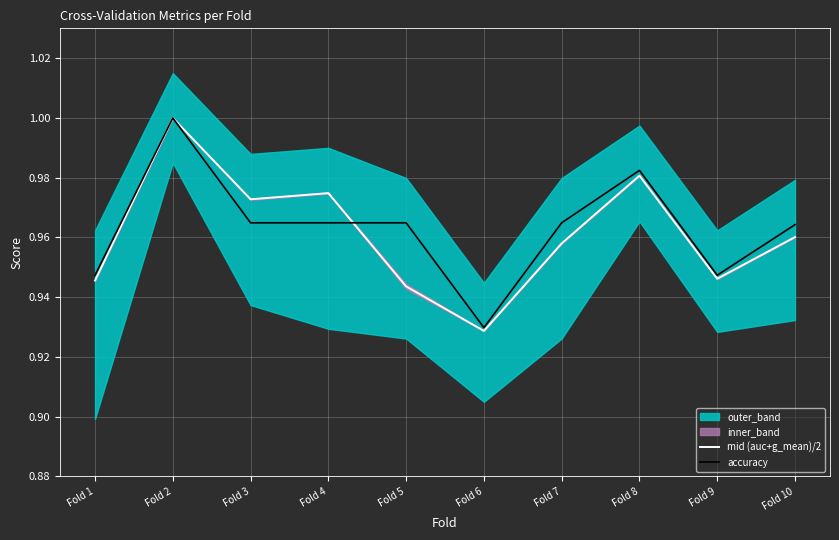

Which has a higher value, Fold 4 or Fold 9?

Fold 4